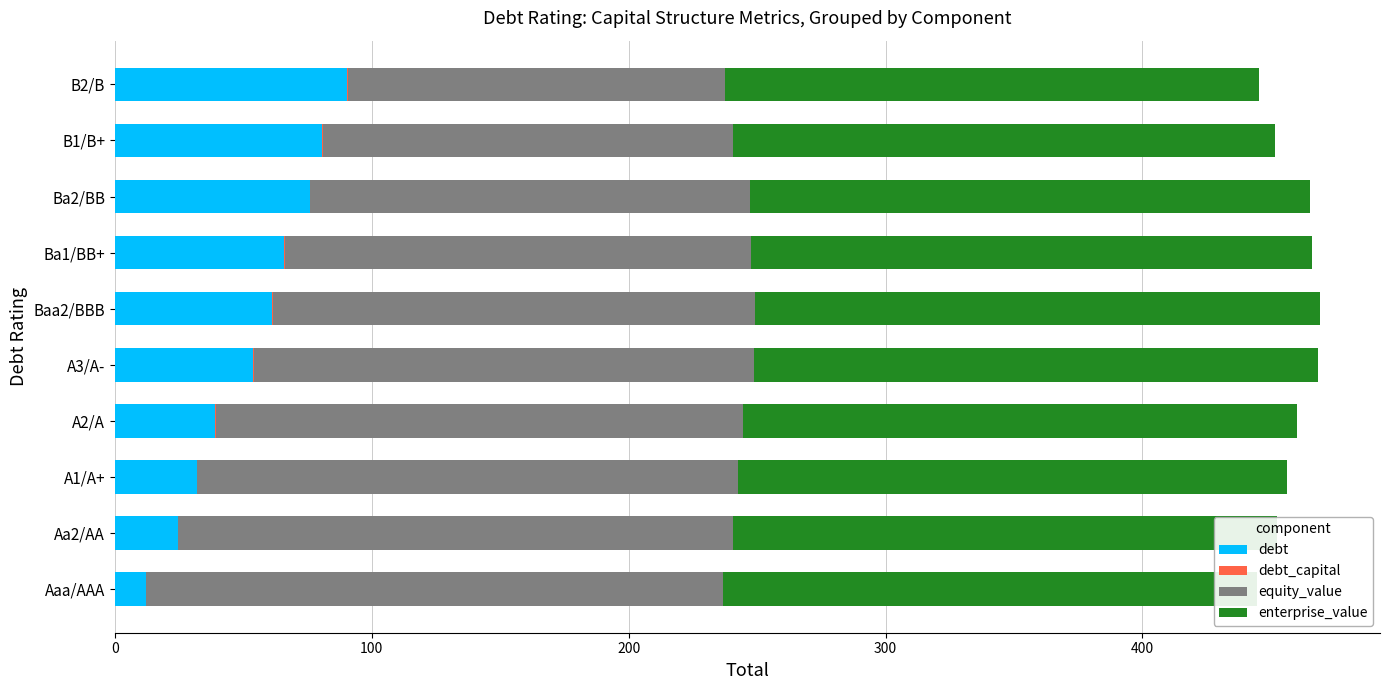

Is it true that equity_value equals 81.3 at A3/A-?

False